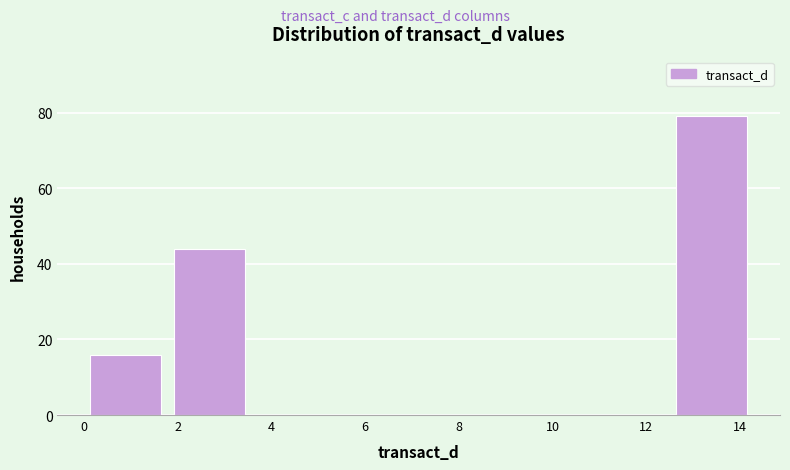

Which range on the x-axis has the tallest bar?

12.6 to 14.2